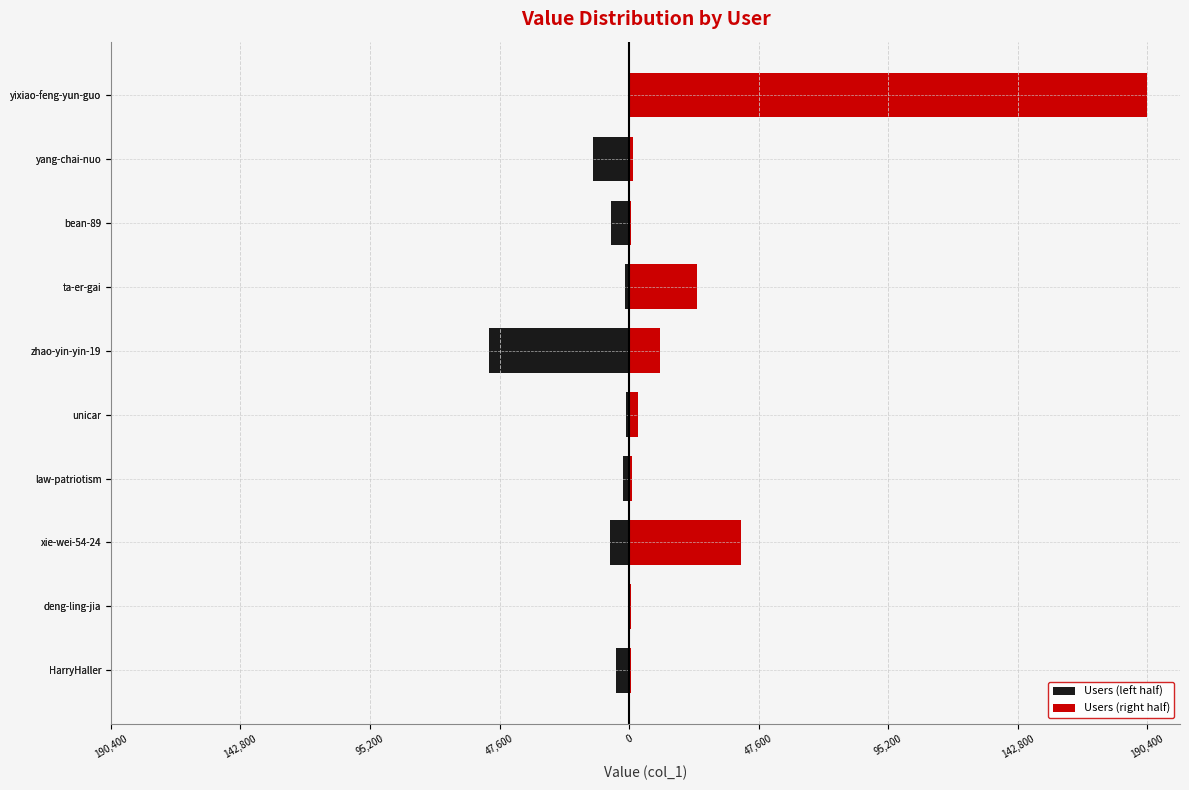

Which series has the widest spread of values?

Users (right half)